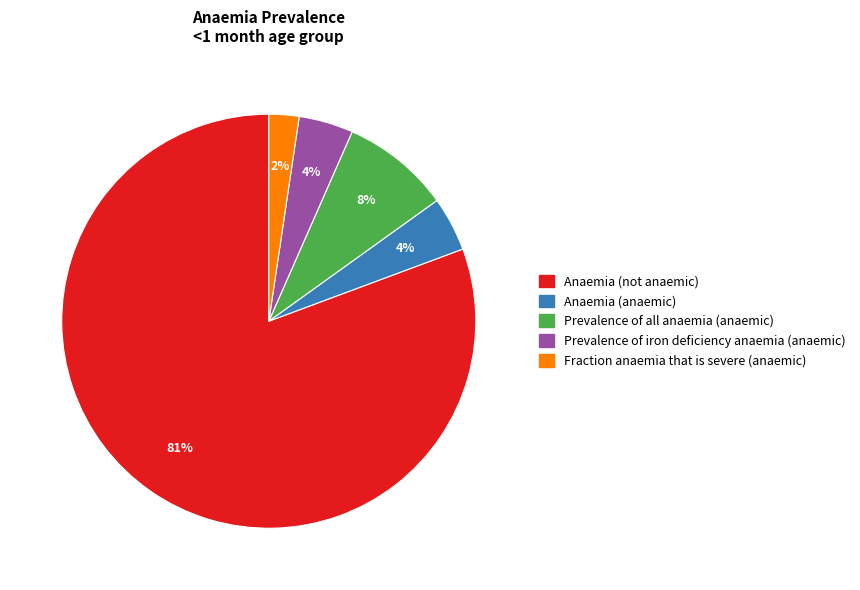

To the nearest percent, what portion does Anaemia (anaemic) represent?

4%